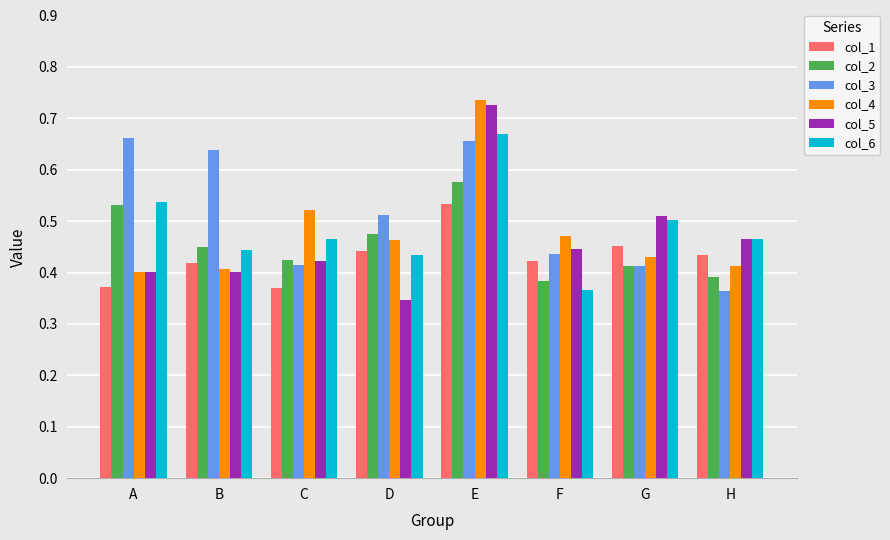

What is the difference between the second highest and second lowest values in the col_6 series?

0.1